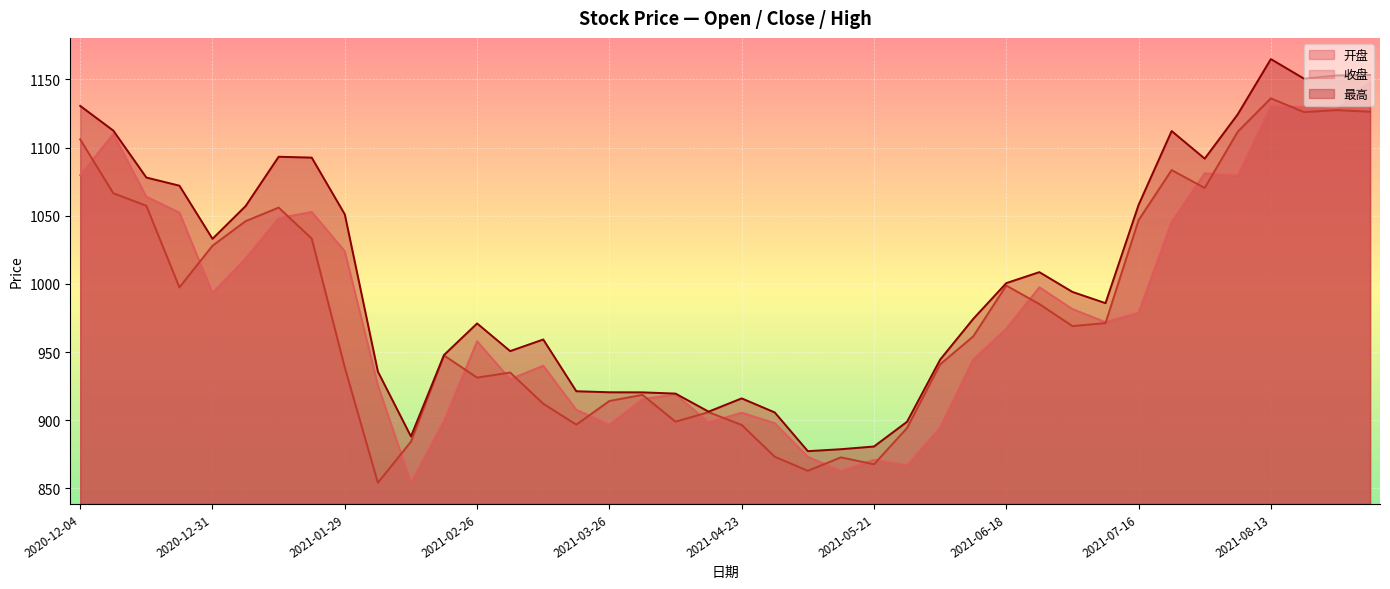

What is the approximate value of 收盘 at 2021-05-07?

862.9